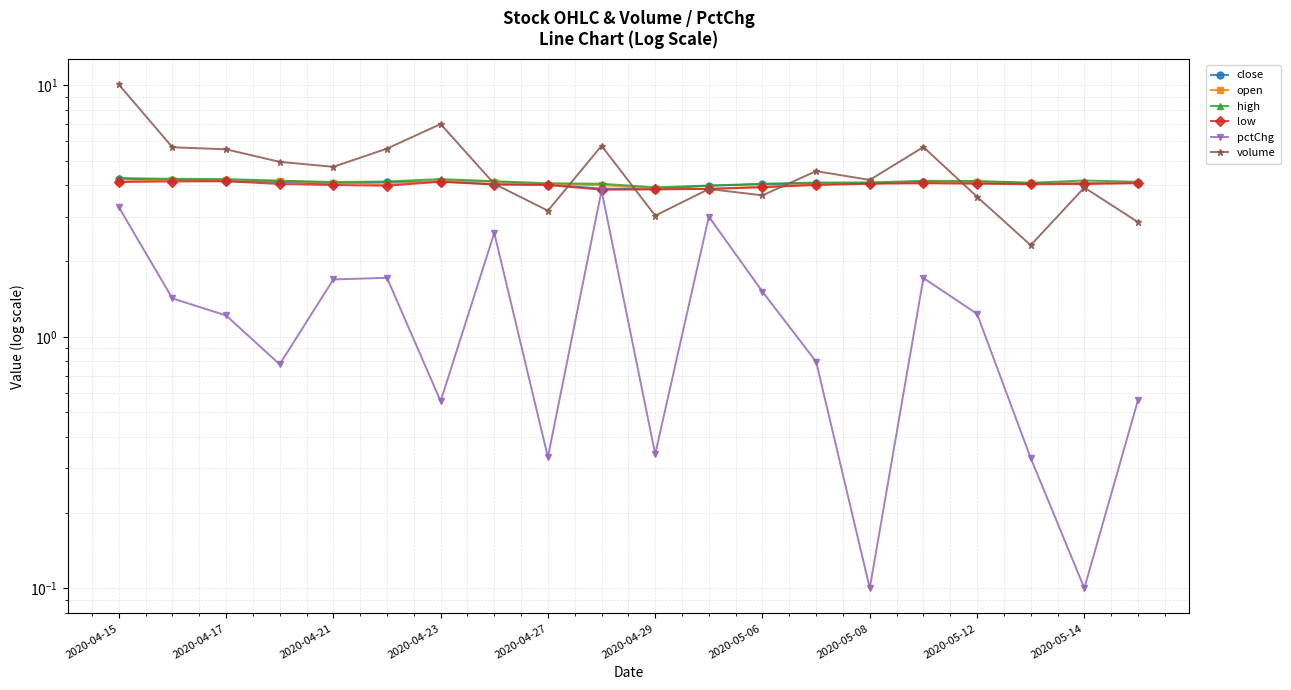

Rank the categories by open value from highest to lowest.

2020-04-17, 2020-04-21, 2020-04-23, 2020-05-06, 2020-04-15, 16, 2020-05-08, 14, 2020-04-27, 17, 19, 15, 18, 2020-04-29, 2020-05-12, 13, 2020-05-14, 12, 10, 11